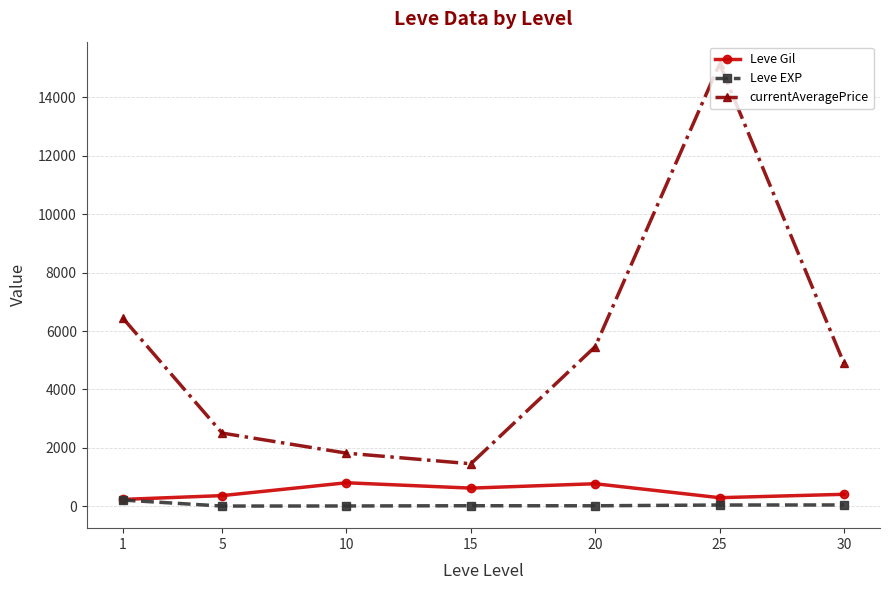

How many values in the currentAveragePrice series are below 4896?

3